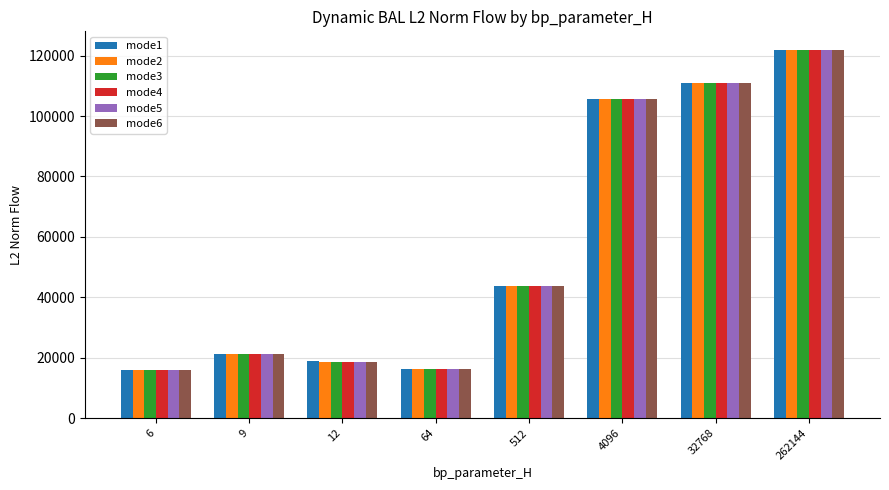

Is it true that mode1 equals 23088.7 at 512?

False